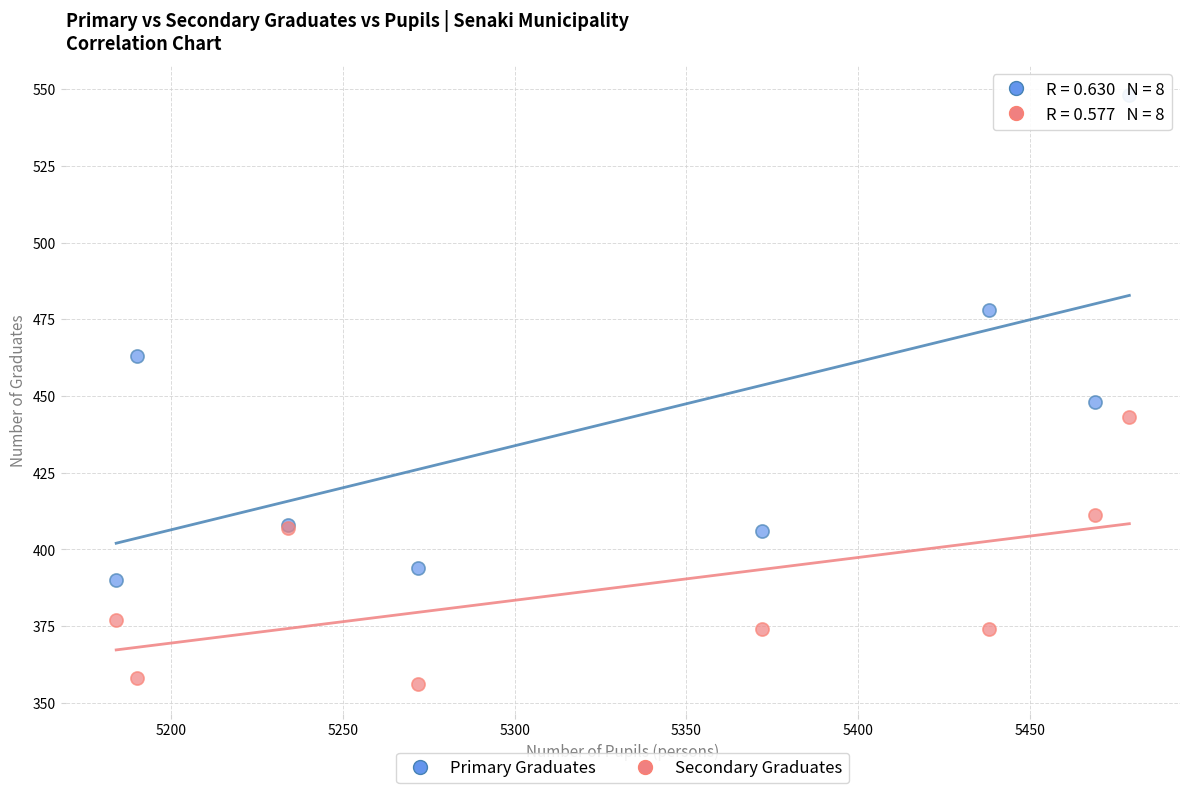

Which series contains the lowest Y value?

Secondary Graduates